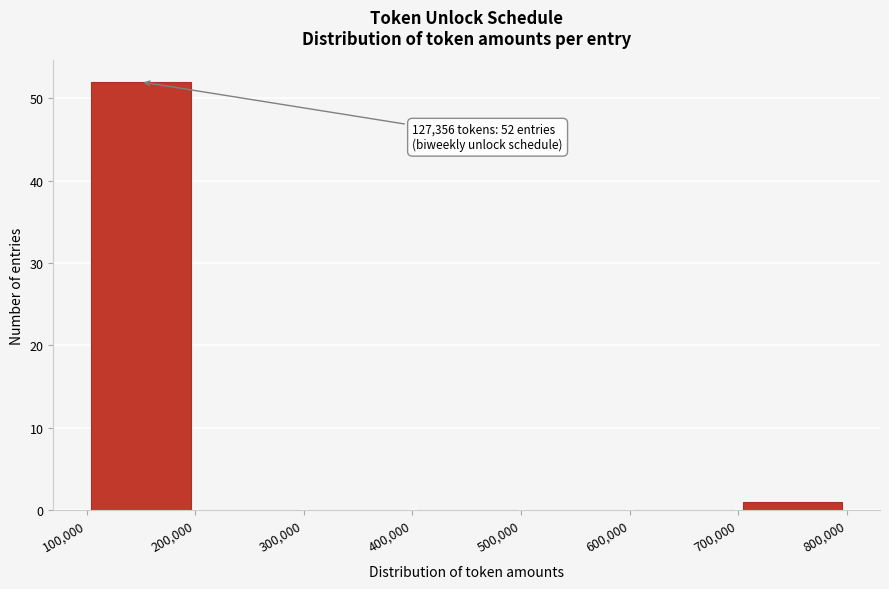

Which range on the x-axis has the tallest bar?

100,000 to 200,000